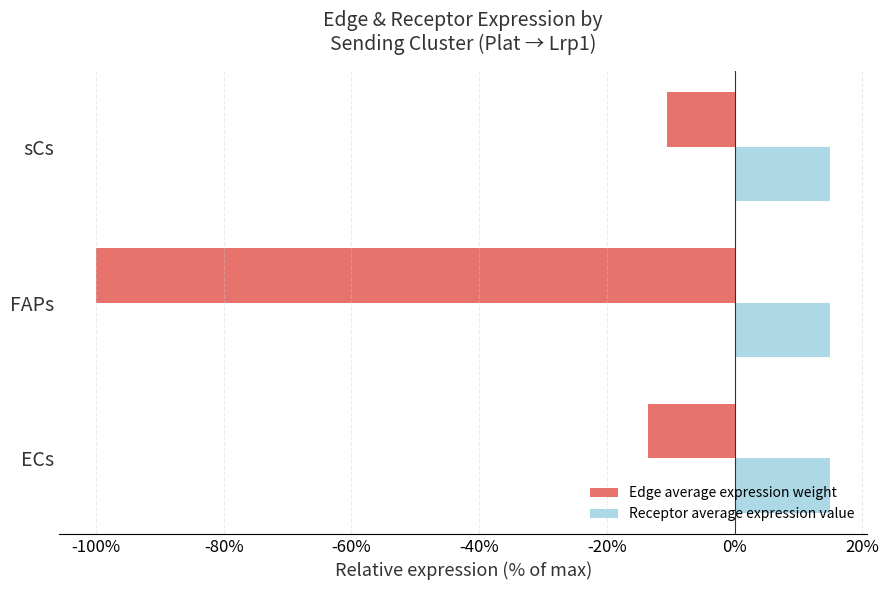

List the series in order of their peak value, highest first.

Receptor average expression value, Edge average expression weight